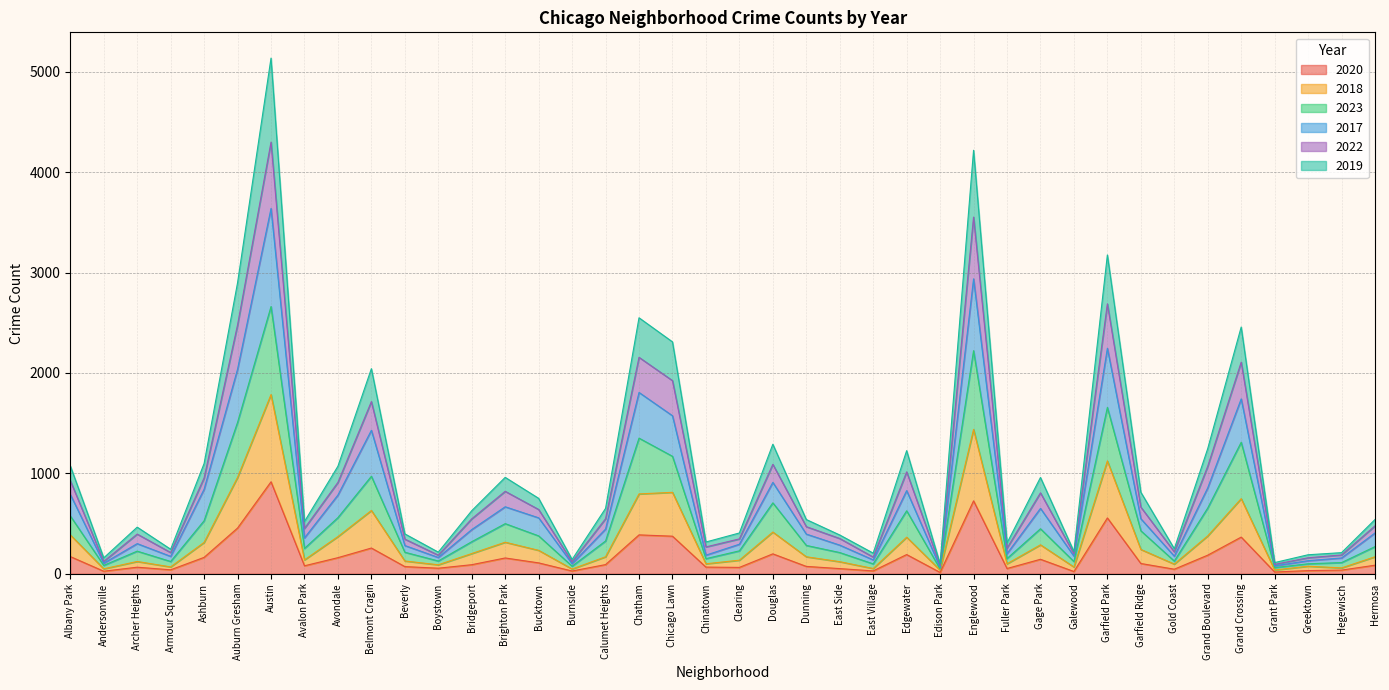

True or false: 2020 and 2022 intersect in this chart.

False